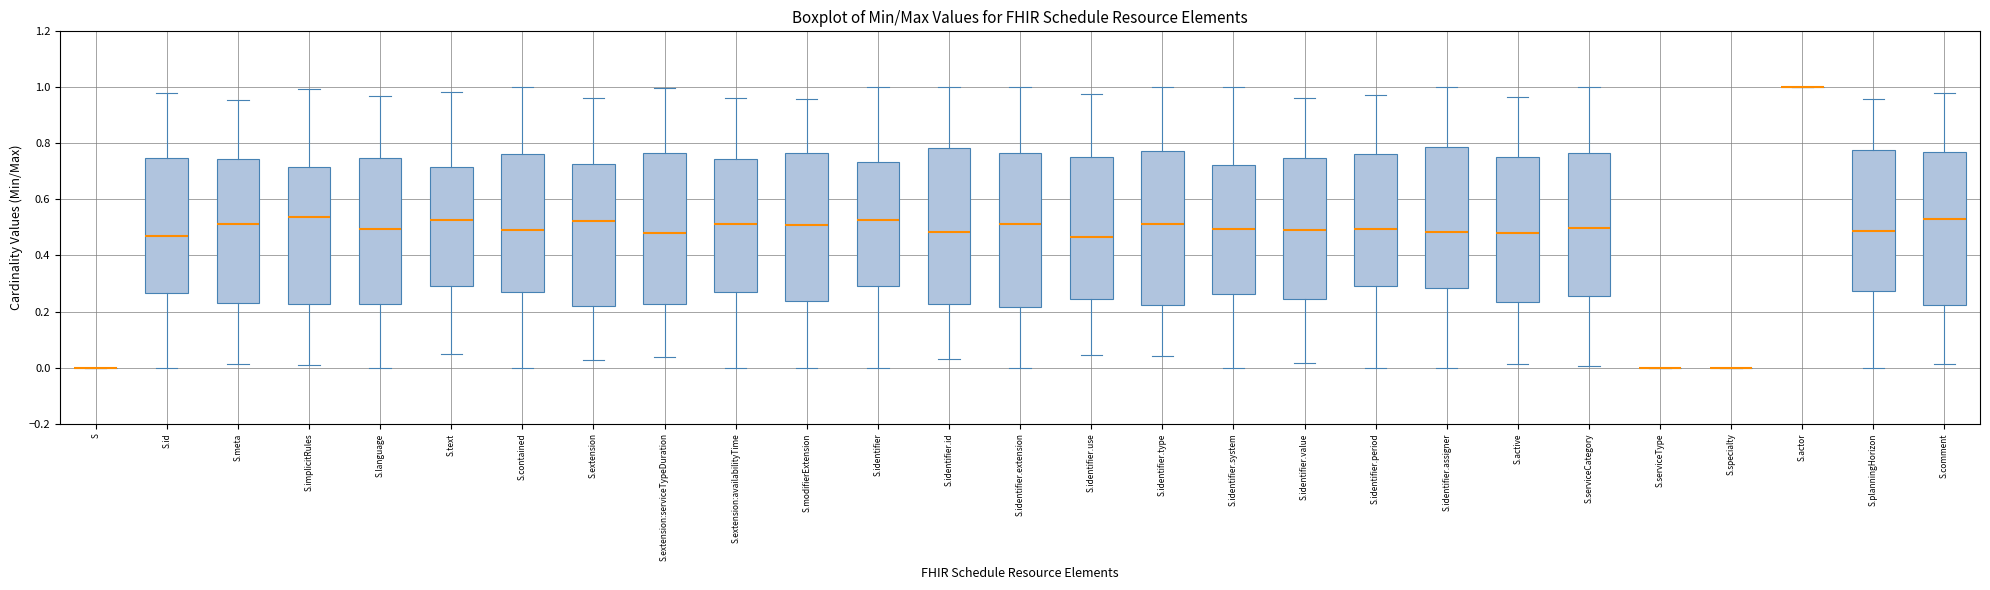

Reading left to right, read every box against the y-axis: the position of its median line, the range the box covers, and the ends of its whiskers. The values are not printed on the chart, so give them approximately, as read against the axis.

S: box collapsed to a line at 0.00, whiskers 0.00 to 0.00
S.id: median 0.46, box 0.26 to 0.74, whiskers 0.00 to 0.98
S.meta: median 0.52, box 0.24 to 0.74, whiskers 0.02 to 0.96
S.implicitRules: median 0.54, box 0.22 to 0.72, whiskers 0.02 to 1.00
S.language: median 0.50, box 0.22 to 0.74, whiskers 0.00 to 0.96
S.text: median 0.52, box 0.30 to 0.72, whiskers 0.04 to 0.98
S.contained: median 0.50, box 0.28 to 0.76, whiskers 0.00 to 1.00
S.extension: median 0.52, box 0.22 to 0.72, whiskers 0.02 to 0.96
S.extension:serviceTypeDuration: median 0.48, box 0.22 to 0.76, whiskers 0.04 to 1.00
S.extension:availabilityTime: median 0.52, box 0.28 to 0.74, whiskers 0.00 to 0.96
S.modifierExtension: median 0.50, box 0.24 to 0.76, whiskers 0.00 to 0.96
S.identifier: median 0.52, box 0.28 to 0.74, whiskers 0.00 to 1.00
S.identifier.id: median 0.48, box 0.22 to 0.78, whiskers 0.04 to 1.00
S.identifier.extension: median 0.52, box 0.22 to 0.76, whiskers 0.00 to 1.00
S.identifier.use: median 0.46, box 0.24 to 0.76, whiskers 0.04 to 0.98
S.identifier.type: median 0.52, box 0.22 to 0.78, whiskers 0.04 to 1.00
S.identifier.system: median 0.50, box 0.26 to 0.72, whiskers 0.00 to 1.00
S.identifier.value: median 0.50, box 0.24 to 0.74, whiskers 0.02 to 0.96
S.identifier.period: median 0.50, box 0.30 to 0.76, whiskers 0.00 to 0.98
S.identifier.assigner: median 0.48, box 0.28 to 0.78, whiskers 0.00 to 1.00
S.active: median 0.48, box 0.24 to 0.76, whiskers 0.02 to 0.96
S.serviceCategory: median 0.50, box 0.26 to 0.76, whiskers 0.00 to 1.00
S.serviceType: box collapsed to a line at 0.00, whiskers 0.00 to 0.00
S.specialty: box collapsed to a line at 0.00, whiskers 0.00 to 0.00
S.actor: box collapsed to a line at 1.00, whiskers 1.00 to 1.00
S.planningHorizon: median 0.48, box 0.28 to 0.78, whiskers 0.00 to 0.96
S.comment: median 0.54, box 0.22 to 0.78, whiskers 0.02 to 0.98